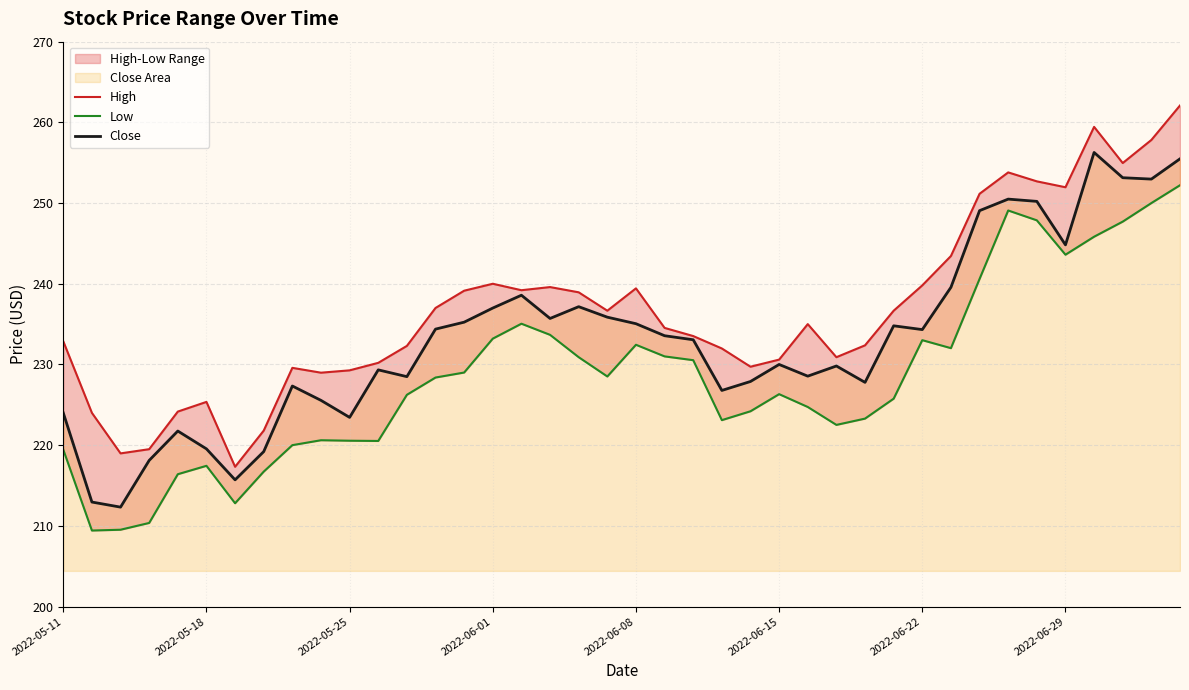

Where is High nearest to the value 239?

18